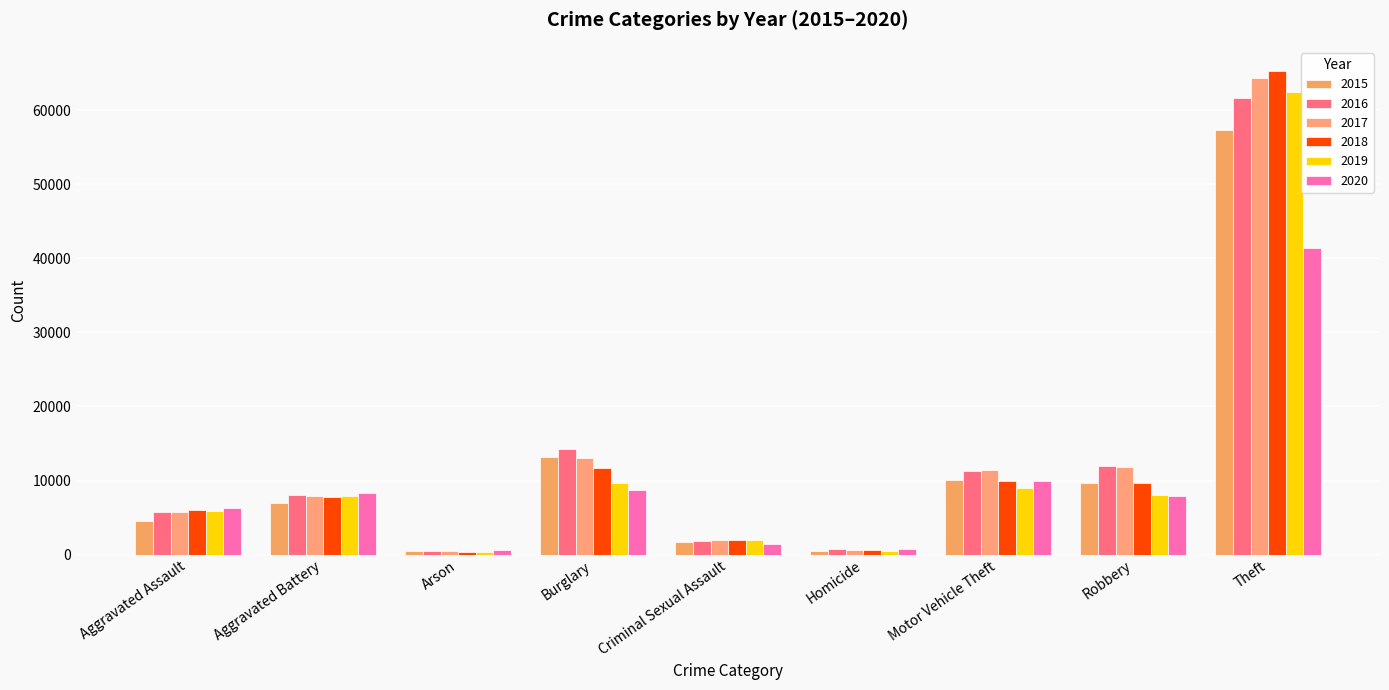

At which category is the sum across all series the highest?

Theft